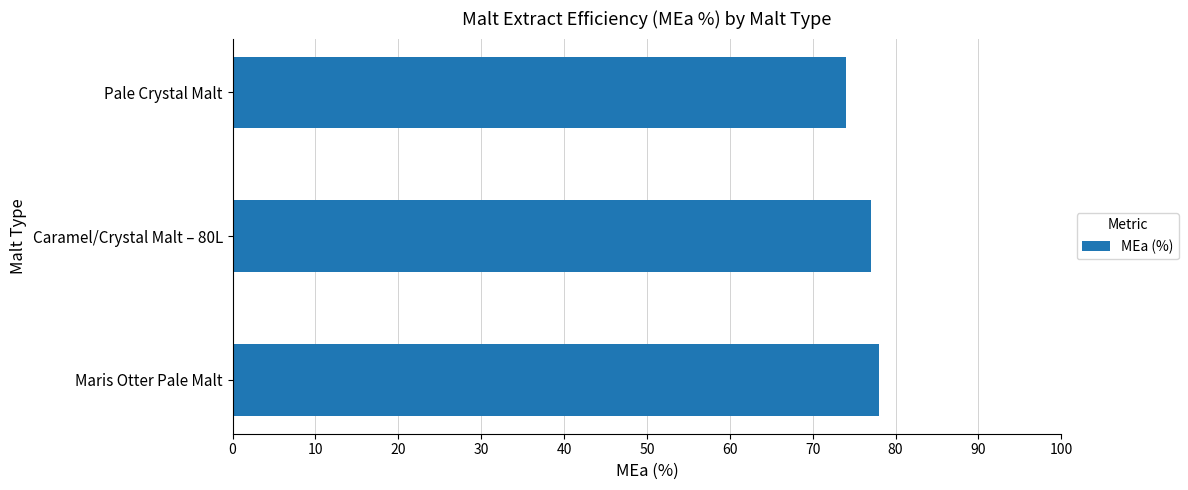

How many values are below 77?

1